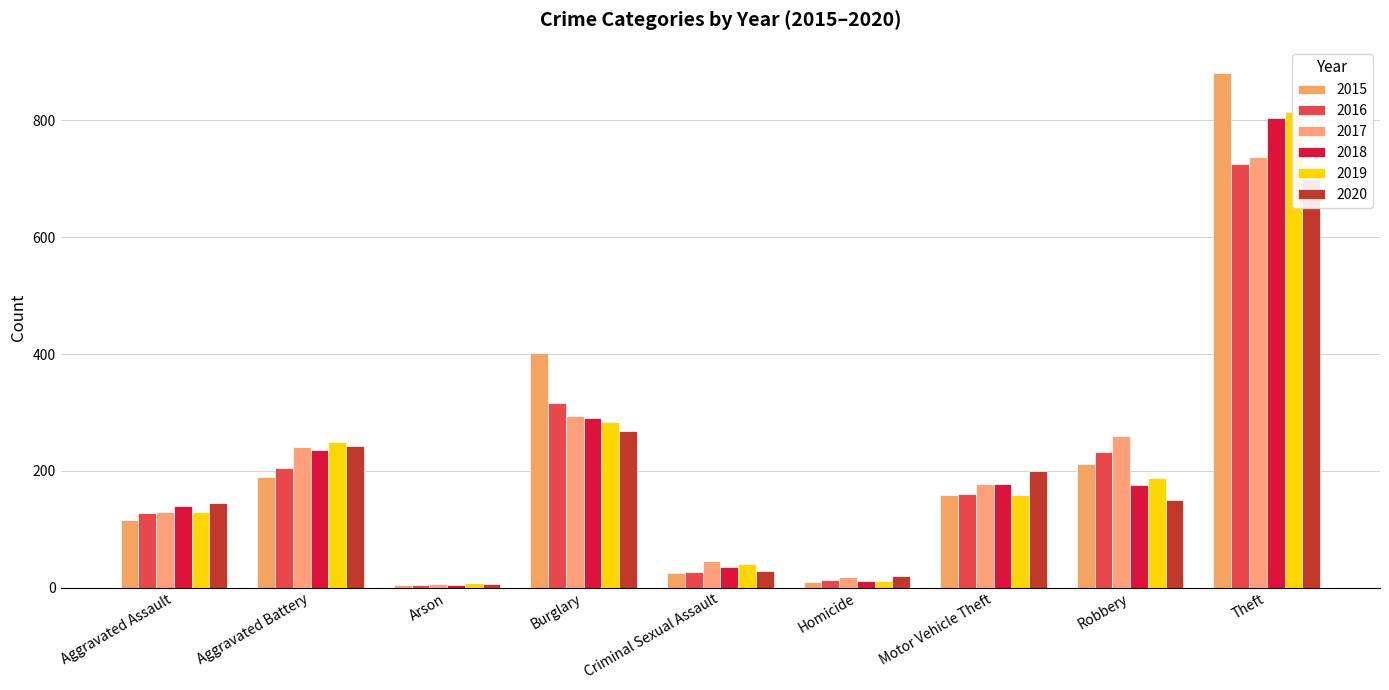

What is the total value across all series at Theft?

4664